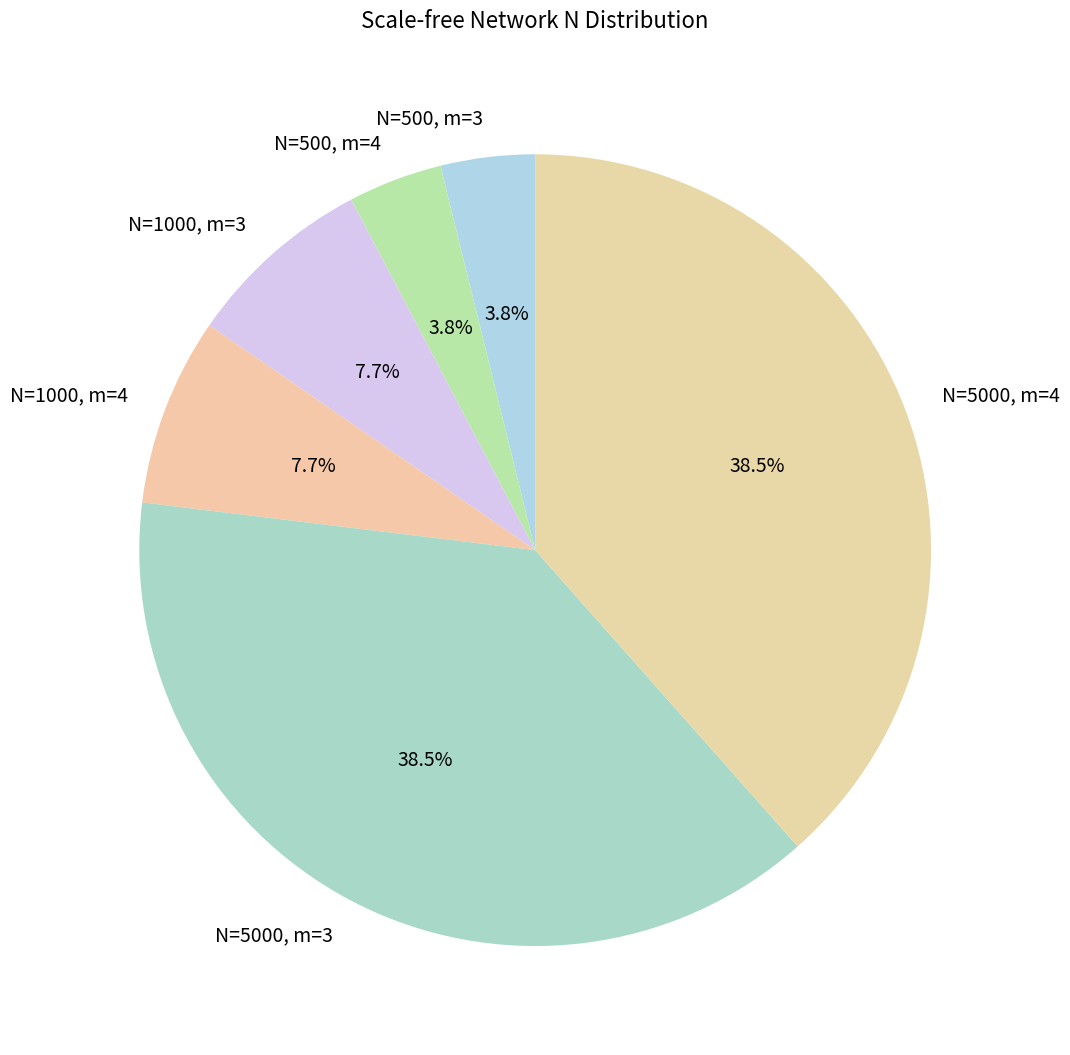

What percentage is NOT represented by N=5000, m=3?

61.5%